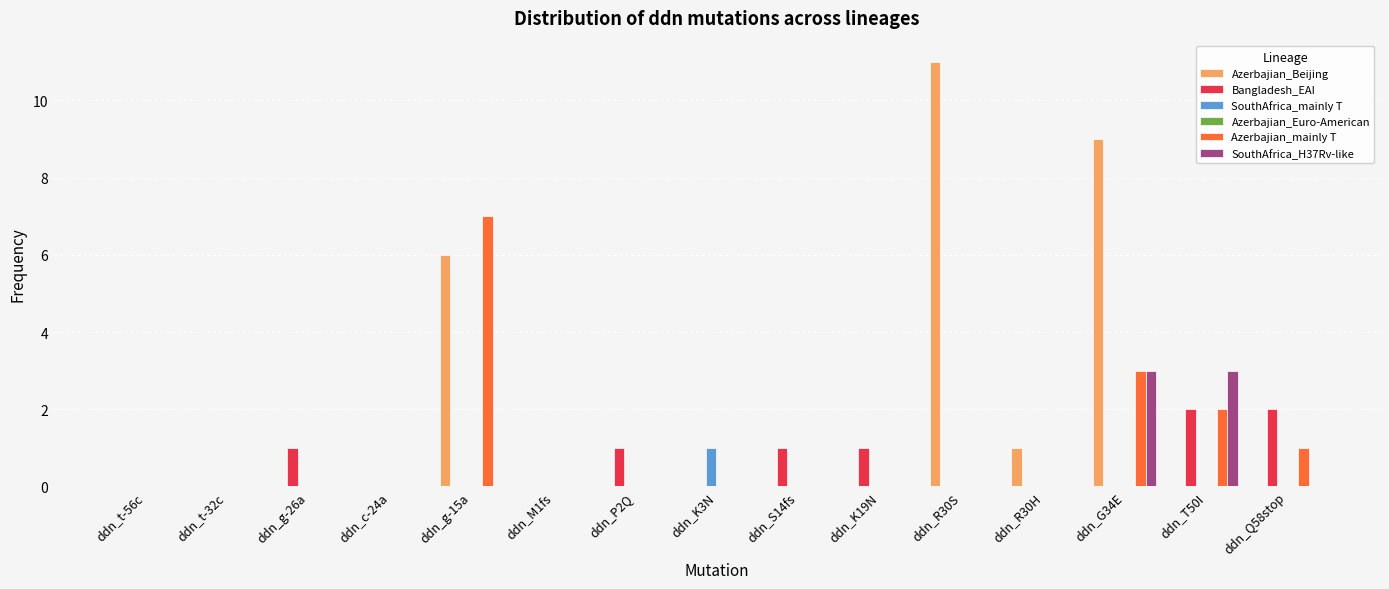

Which label corresponds to the largest value in the chart?

ddn_R30S